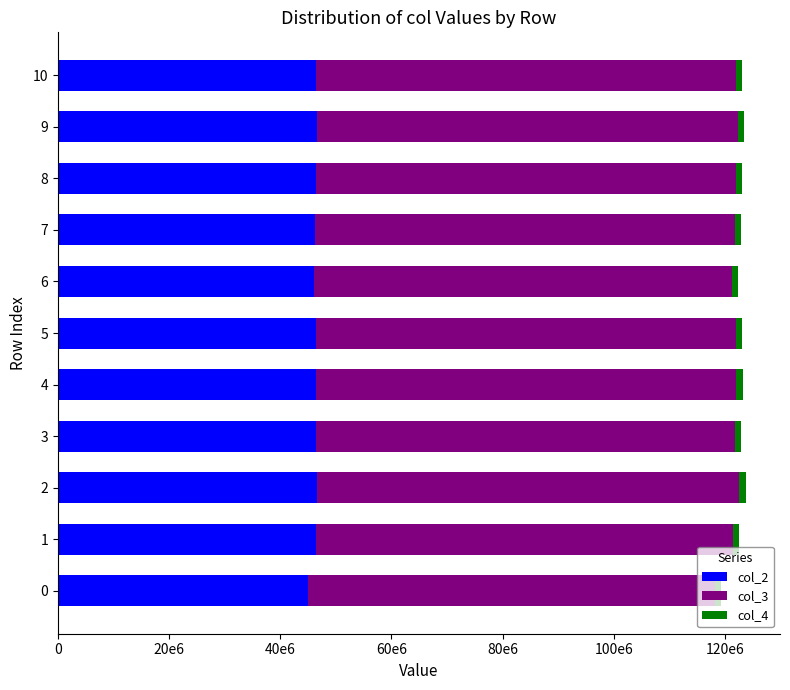

At how many categories does at least one series exceed 54408663?

11